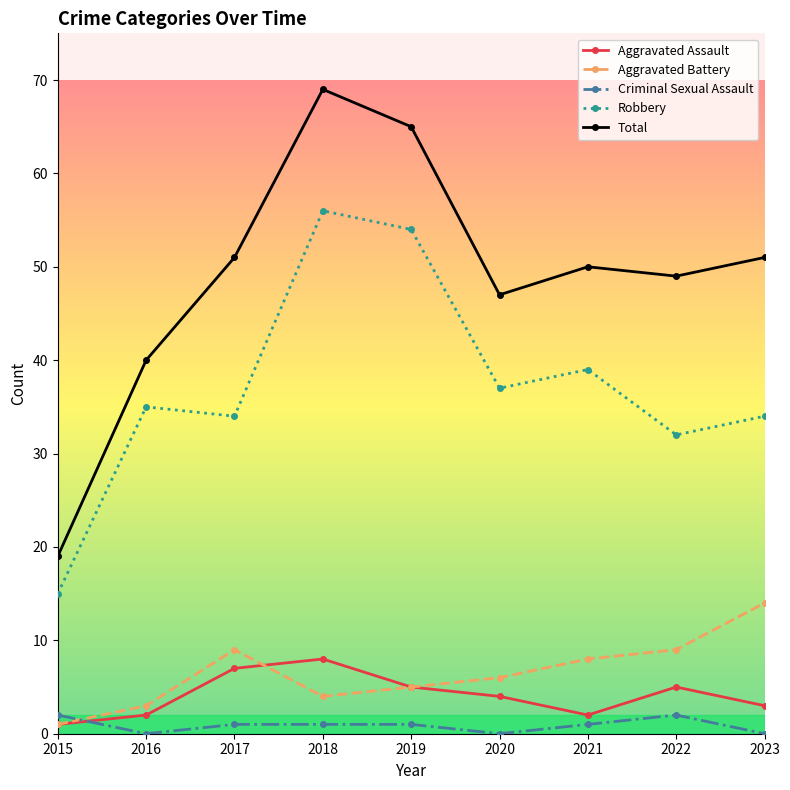

Reading left to right, transcribe all the data shown in this chart.

Aggravated Assault: 2015=1	2016=2	2017=7	2018=8	2019=5	2020=4	2021=2	2022=5	2023=3
Aggravated Battery: 2015=1	2016=3	2017=9	2018=4	2019=5	2020=6	2021=8	2022=9	2023=14
Criminal Sexual Assault: 2015=2	2016=0	2017=1	2018=1	2019=1	2020=0	2021=1	2022=2	2023=0
Robbery: 2015=15	2016=35	2017=34	2018=56	2019=54	2020=37	2021=39	2022=32	2023=34
Total: 2015=19	2016=40	2017=51	2018=69	2019=65	2020=47	2021=50	2022=49	2023=51